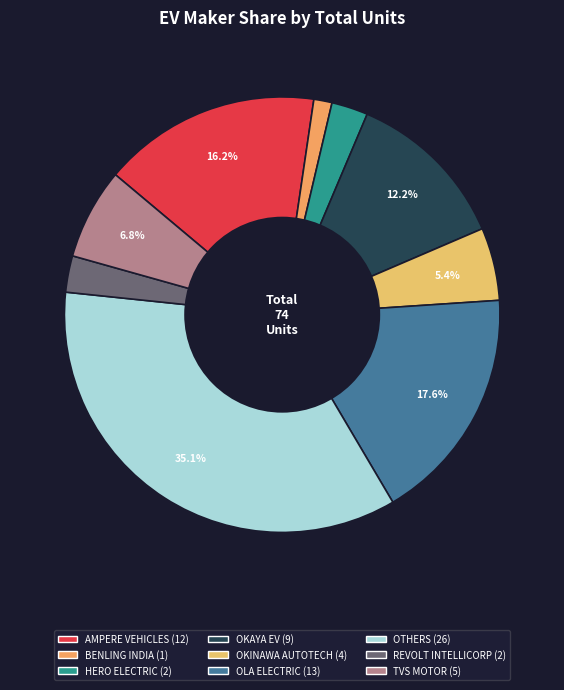

How much of the chart is everything except TVS MOTOR?

93.2%